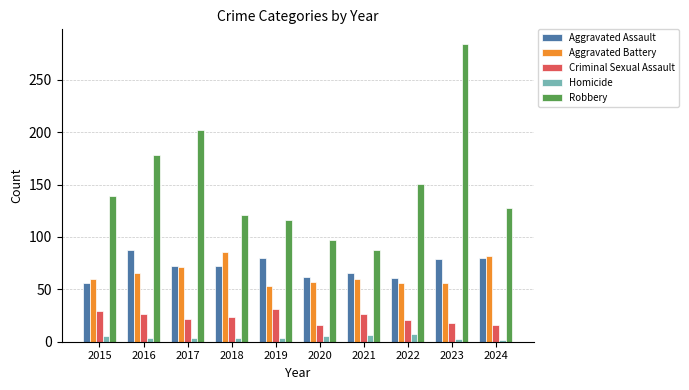

Which series has the widest spread of values?

Robbery